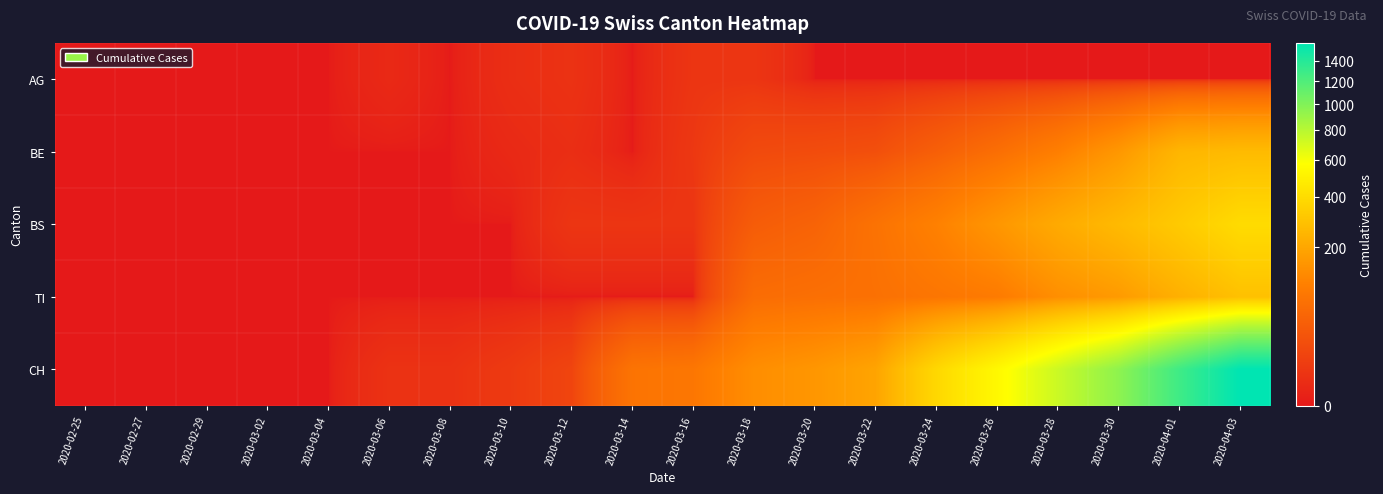

How many series are shown in this chart?

5